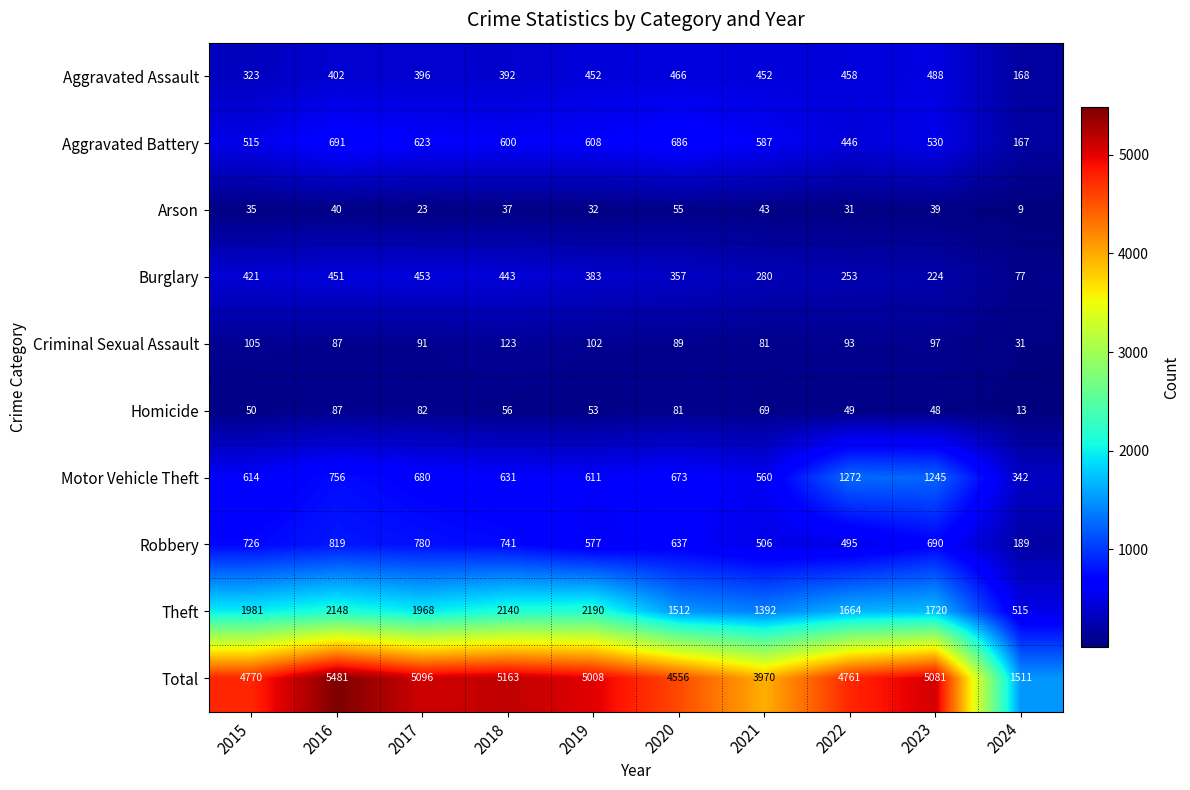

The value of Homicide at 2022 is 49. True or false?

True